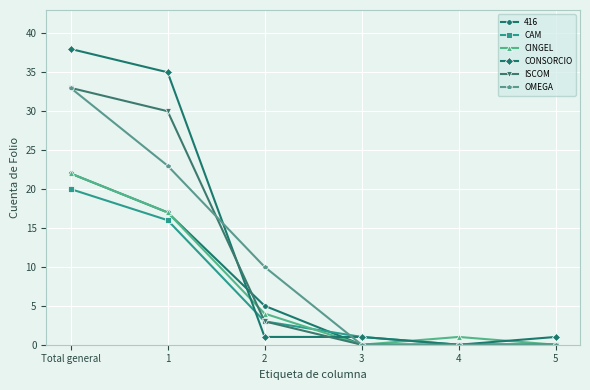

Which series has the largest range (max minus min)?

CONSORCIO